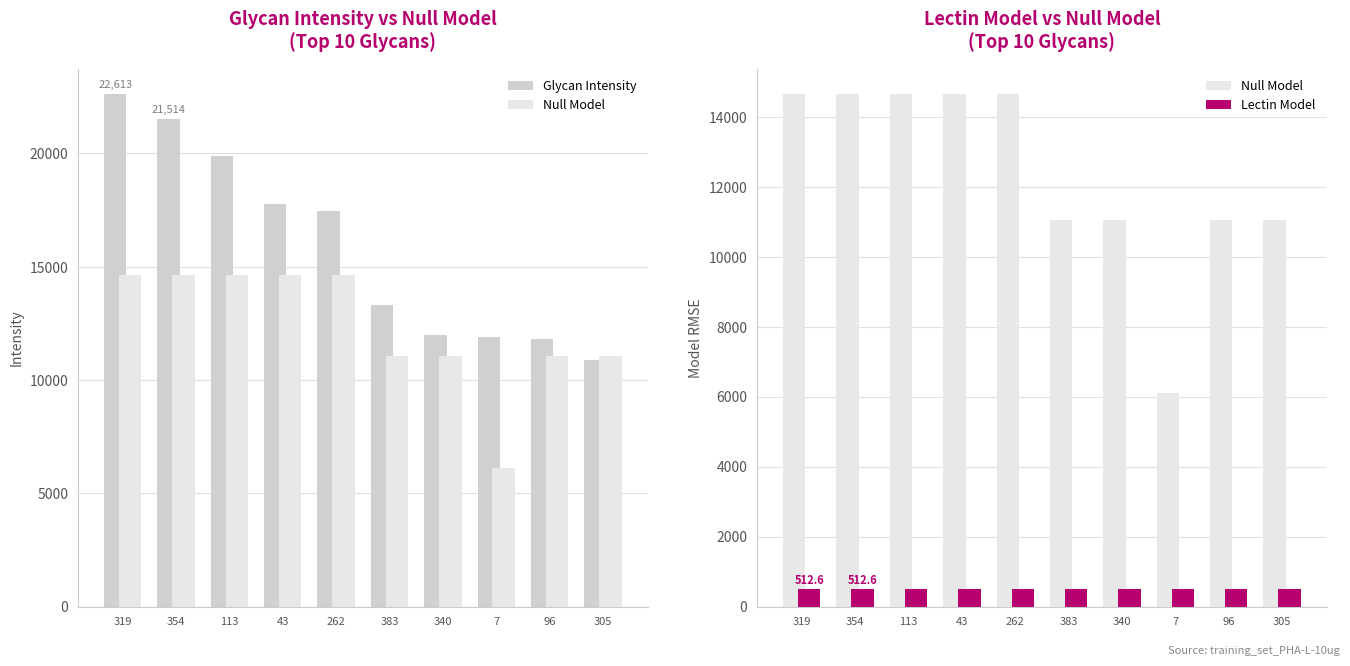

Reading right to left, what are all the values shown in this chart?

Glycan Intensity: 10902.6	11832.4	11905.9	12004.7	13297.8	17480.3	17778.4	19902.5	21513.9	22613.0
Null Model: 11051.3	11051.3	6104.6	11051.3	11051.3	14641.7	14641.7	14641.7	14641.7	14641.7
Lectin Model: 512.6	512.6	512.6	512.6	512.6	512.6	512.6	512.6	512.6	512.6